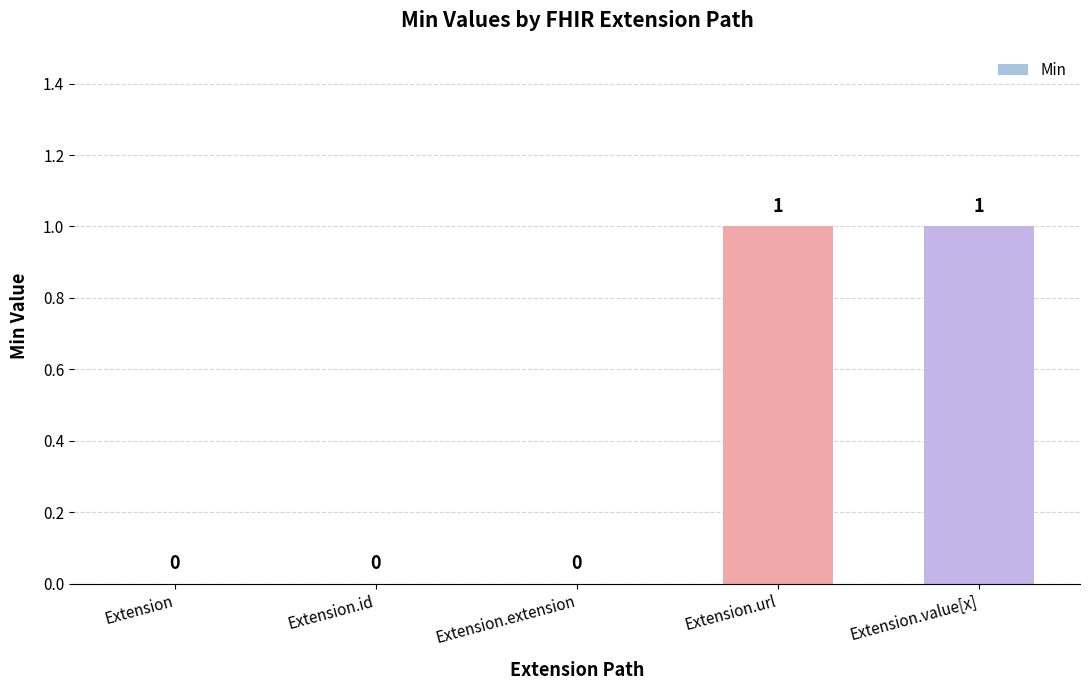

What is the change in value from Extension to Extension.value[x]?

+1